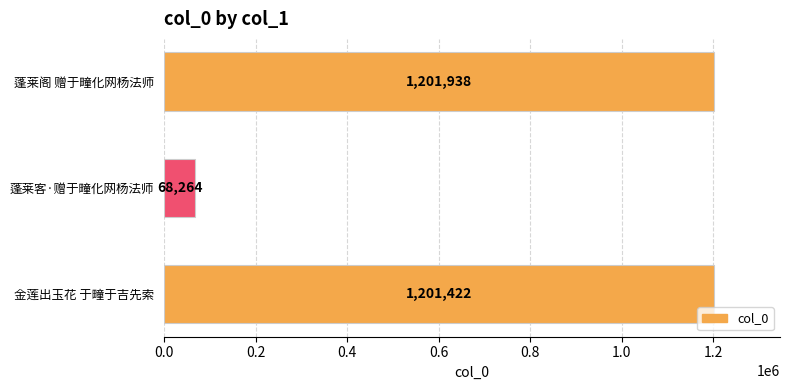

Which has a higher value, 蓬莱阁 赠于疃化网杨法师 or 金莲出玉花 于疃于吉先索?

蓬莱阁 赠于疃化网杨法师